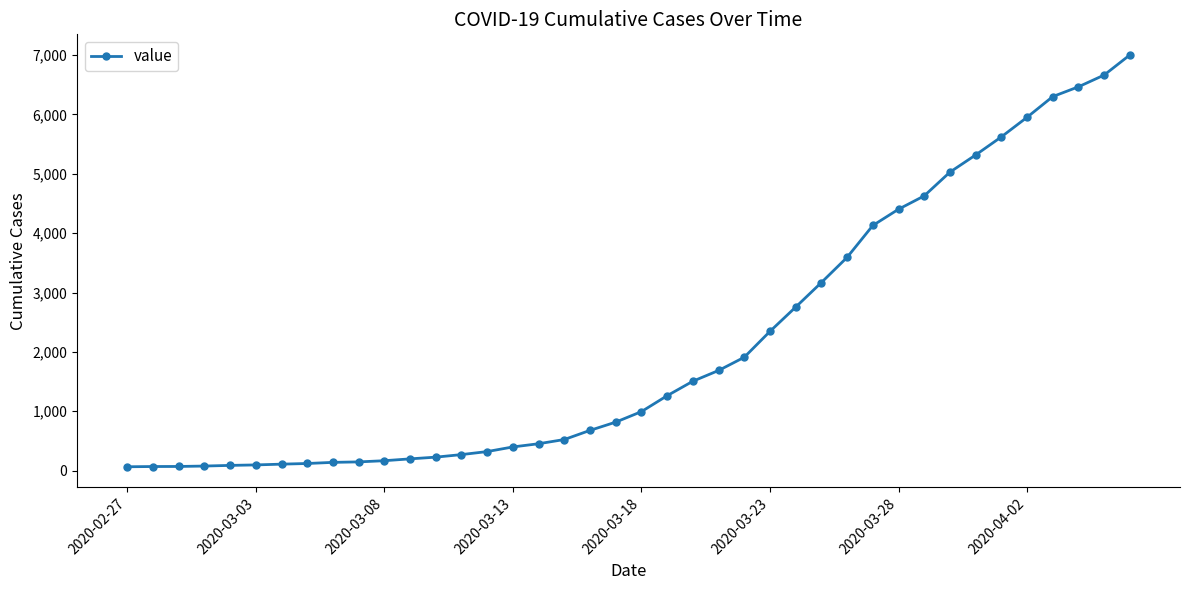

What is the greatest value displayed?

7003